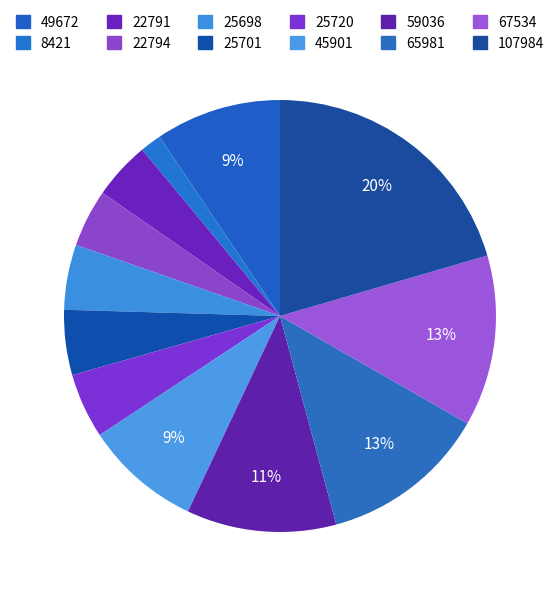

How many segments does this pie chart have?

12